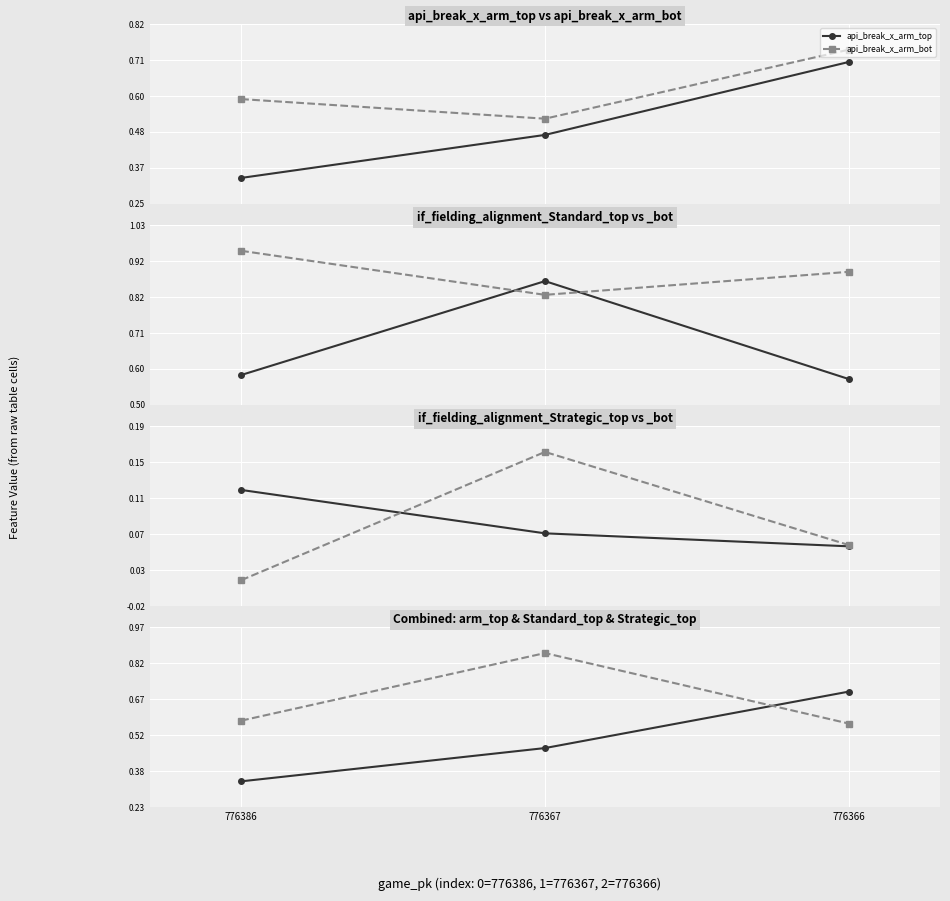

What is the difference between the highest and lowest values at 776386?

0.9